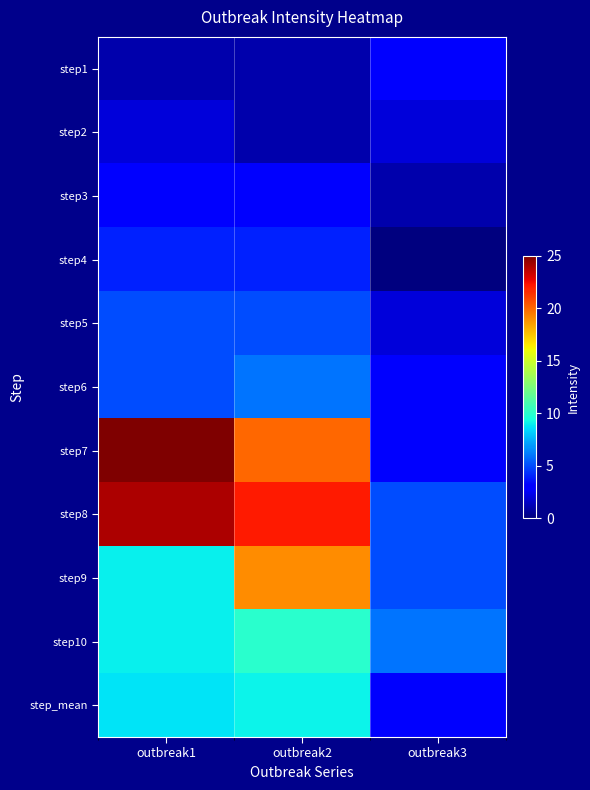

What is the maximum value shown in the chart?

25.0